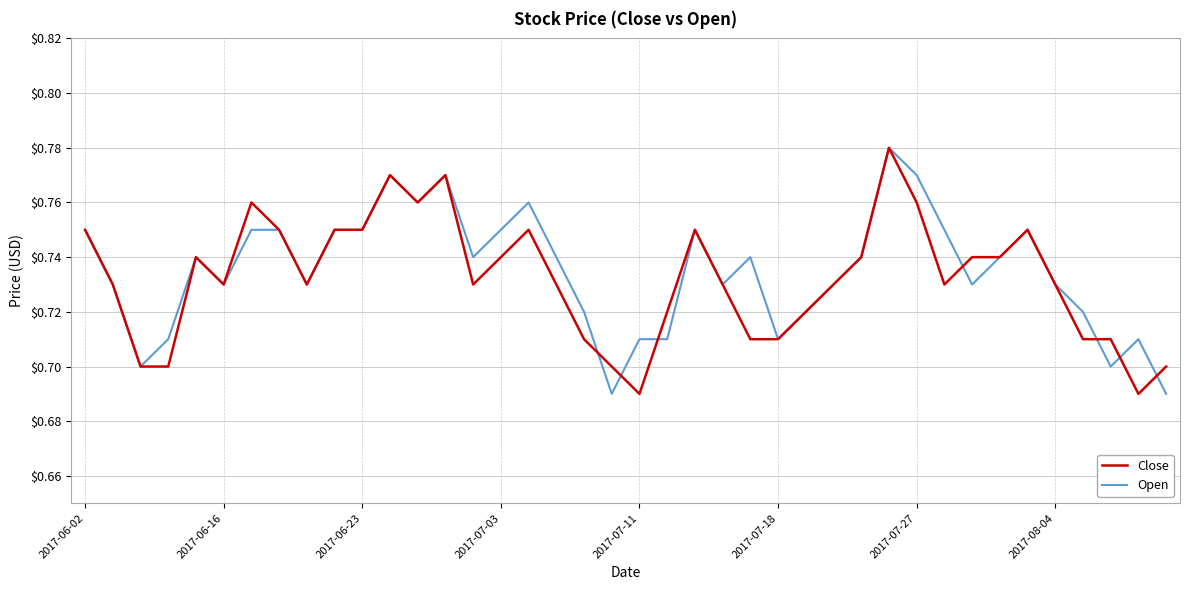

Between which two adjacent categories do Open and Close first intersect?

18 and 19